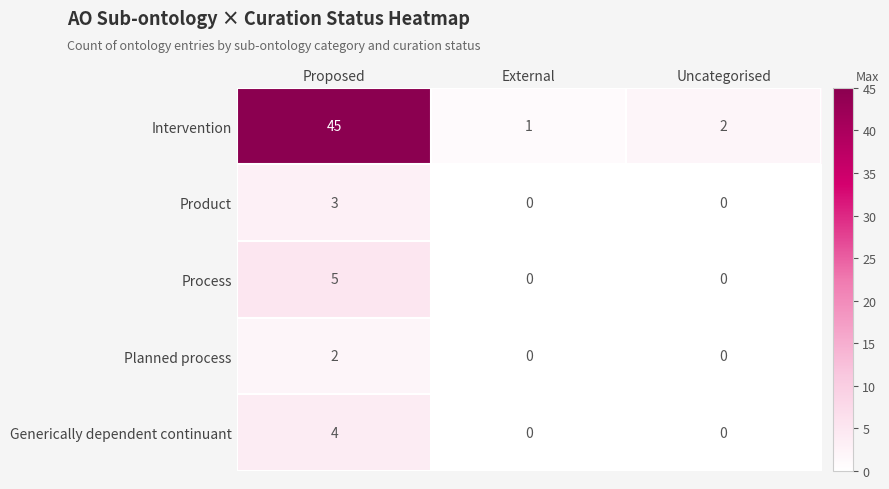

Which series changed the most between Proposed and External?

Intervention